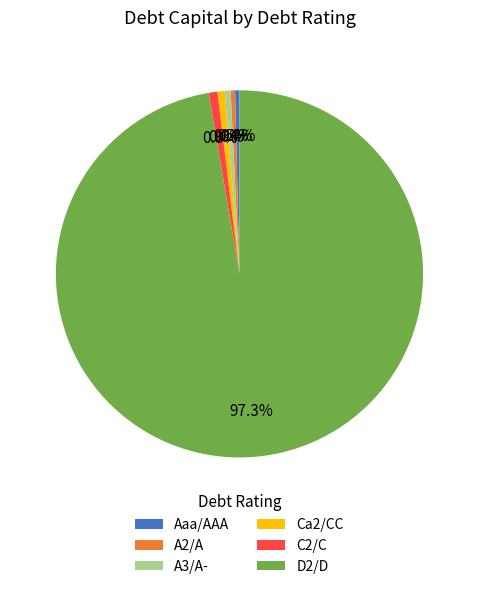

What is the largest slice in the pie chart?

D2/D